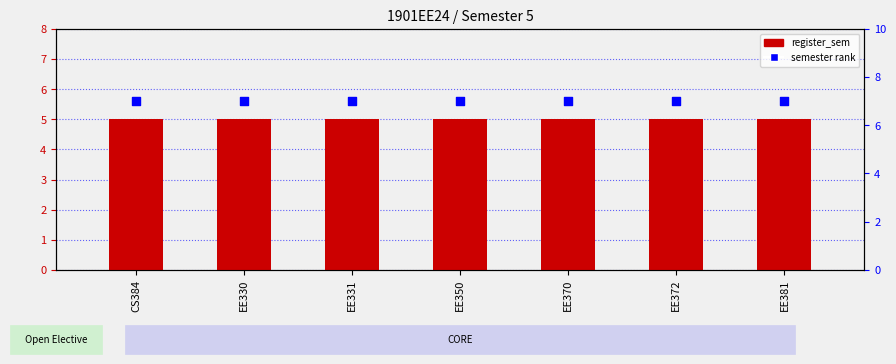

At how many categories does at least one series exceed 6?

7